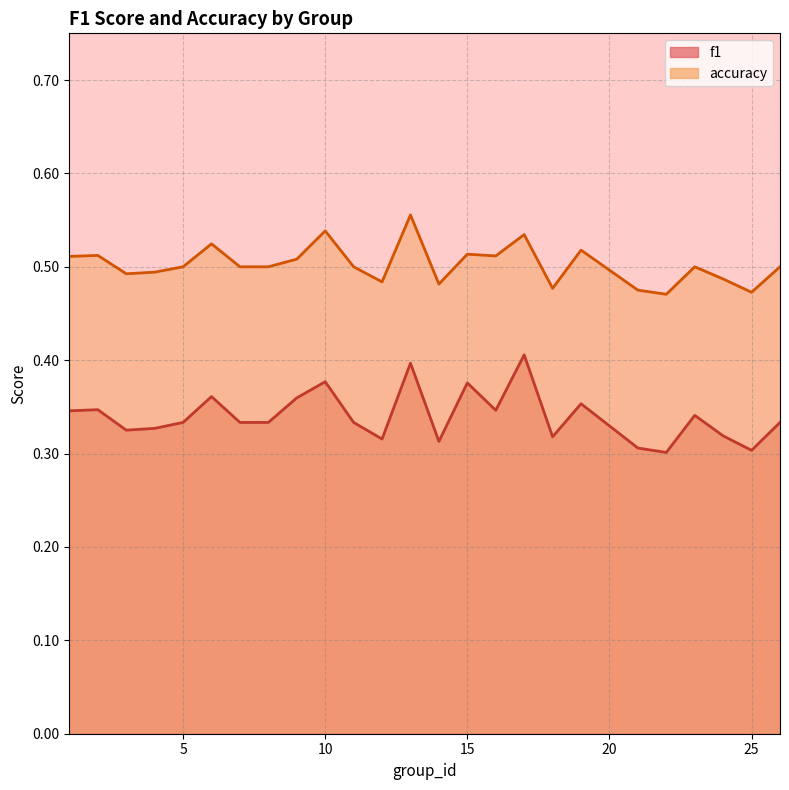

True or false: accuracy and f1 intersect in this chart.

False